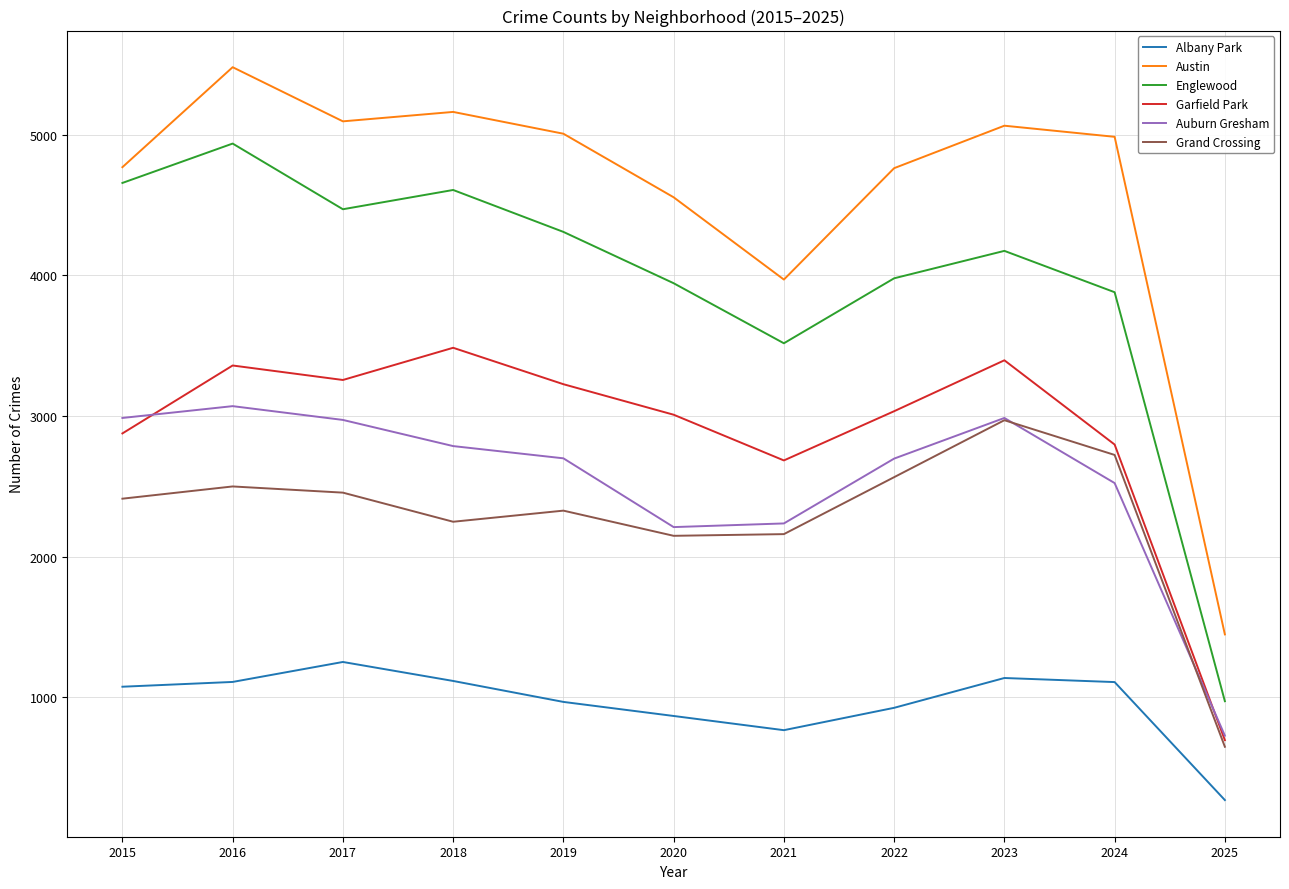

Where is Englewood nearest to the value 2955?

2021